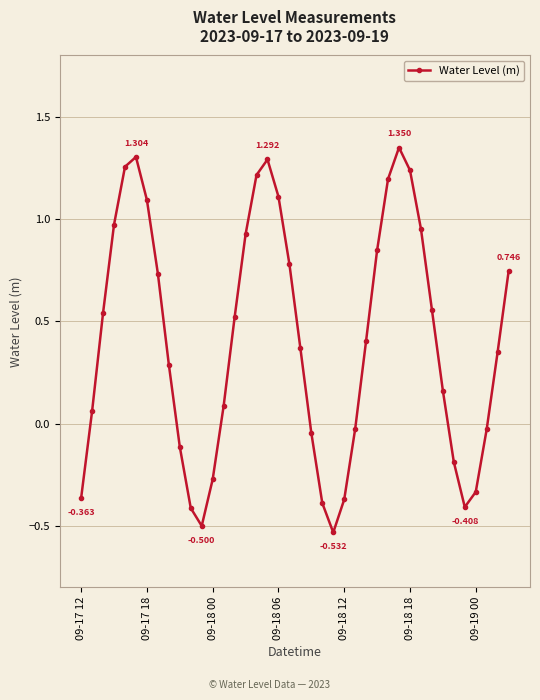

True or false: the data has more than 1 interior local peaks.

True